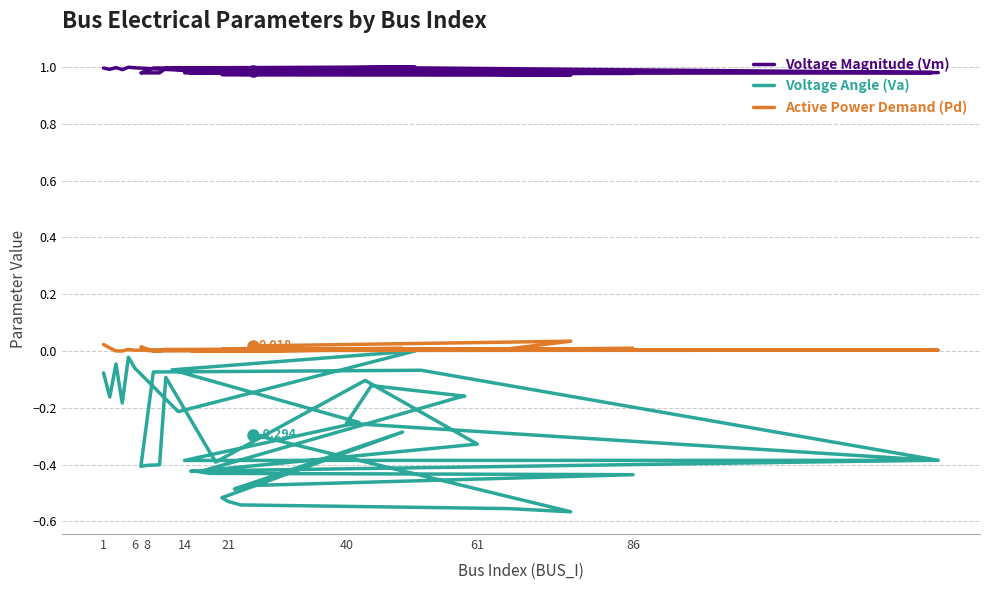

The Voltage Magnitude (Vm) series shows 1.0 at 40. True or false?

True